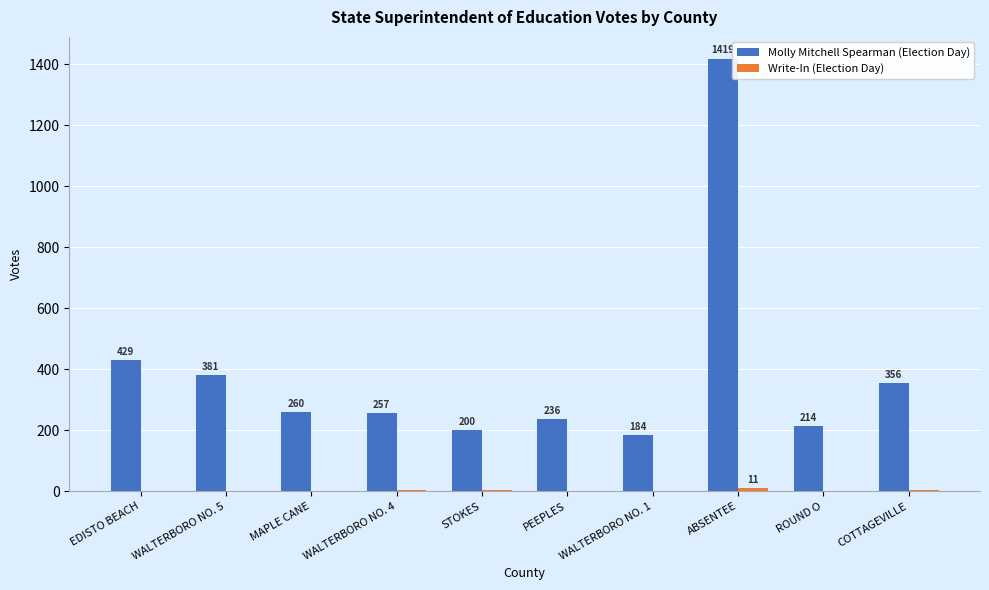

What is the sum of the Molly Mitchell Spearman (Election Day) values at EDISTO BEACH and WALTERBORO NO. 1?

613